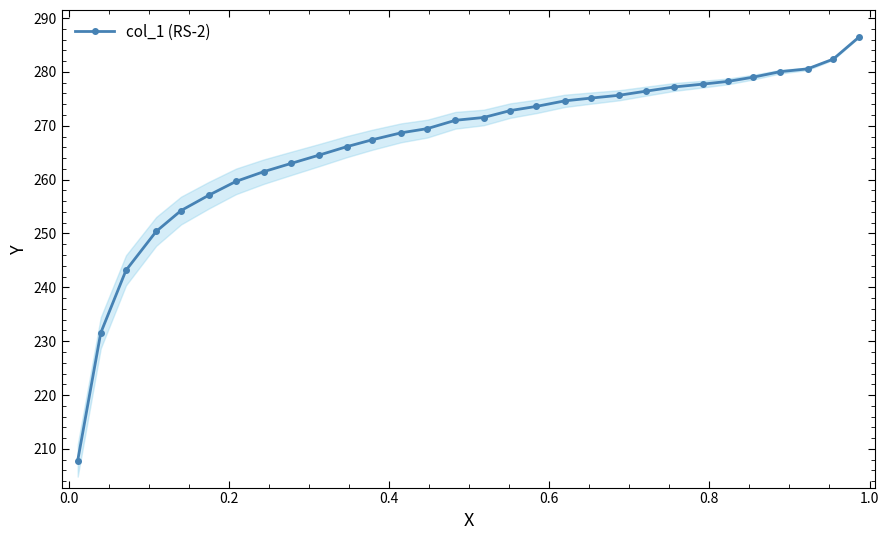

What is the sum of all values?

7997.0